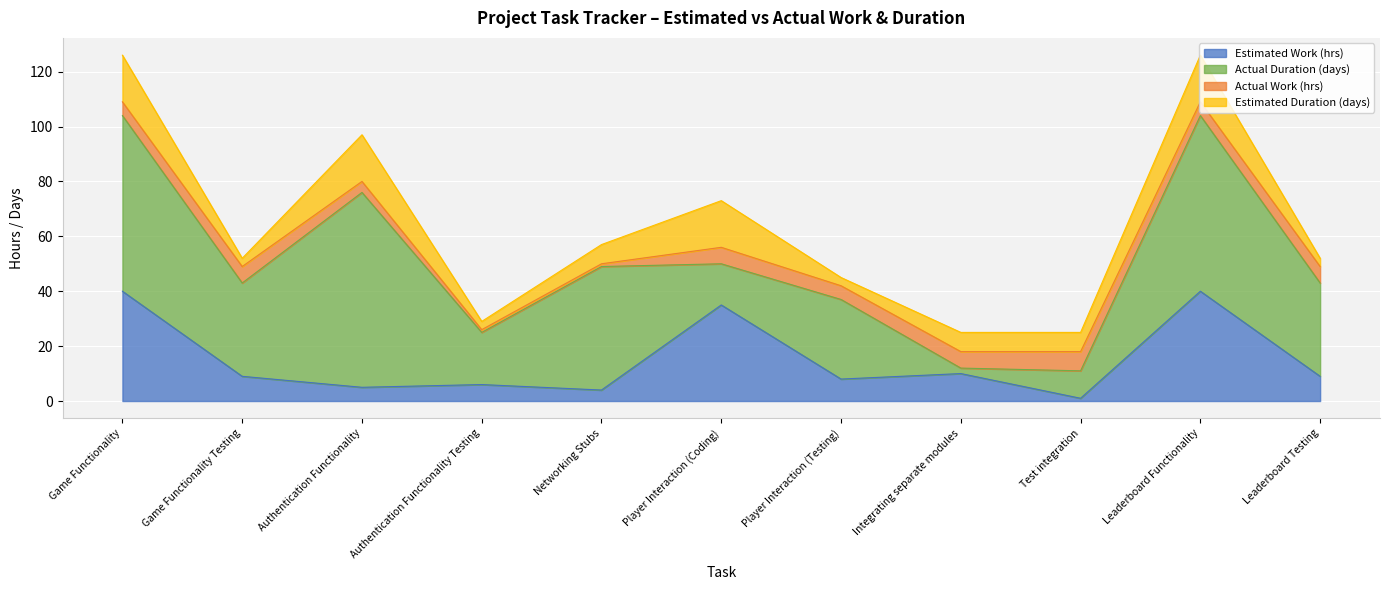

What is the difference between the Actual Work (hrs) values at Test integration and Player Interaction (Coding)?

1